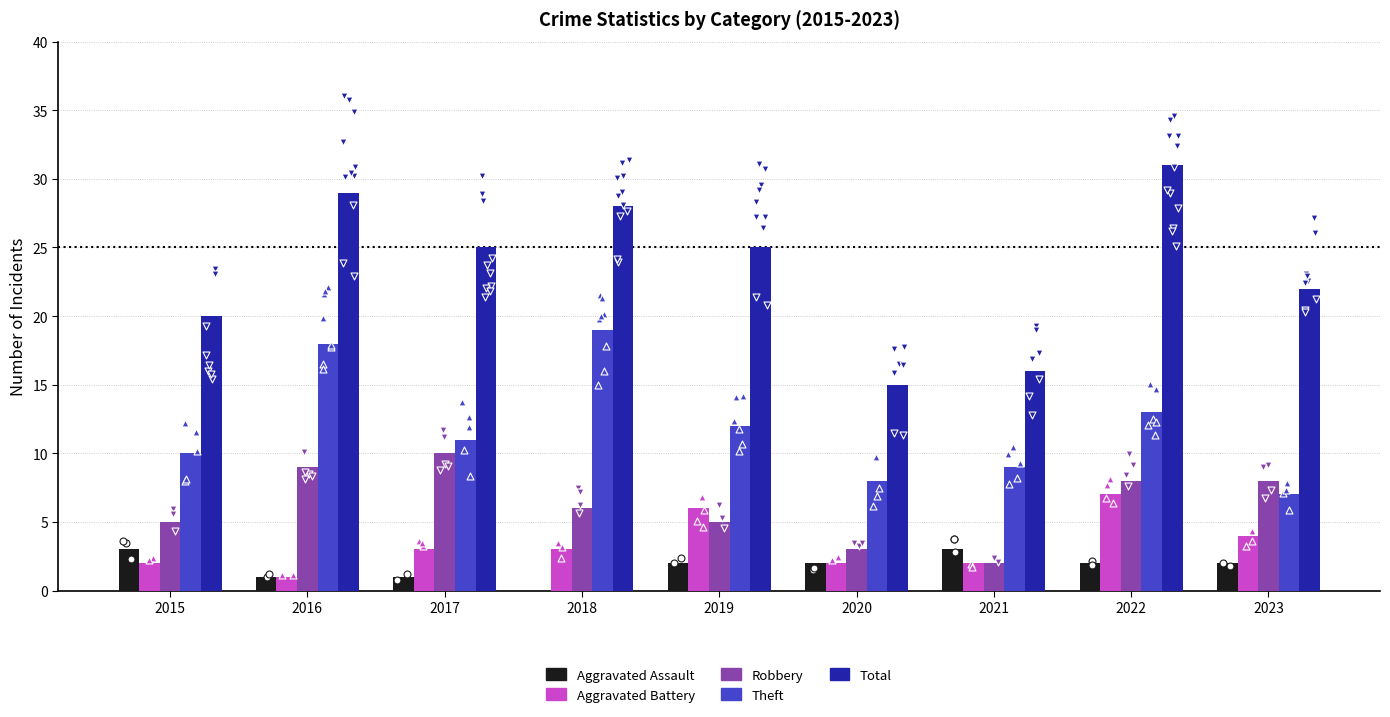

What are all the series names shown in the legend?

Aggravated Assault, Aggravated Battery, Robbery, Theft, Total